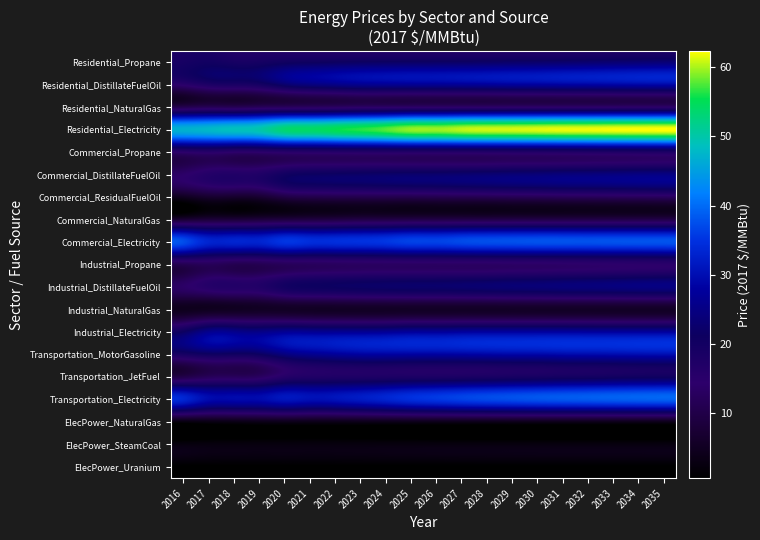

At which category is the sum across all series the highest?

2035